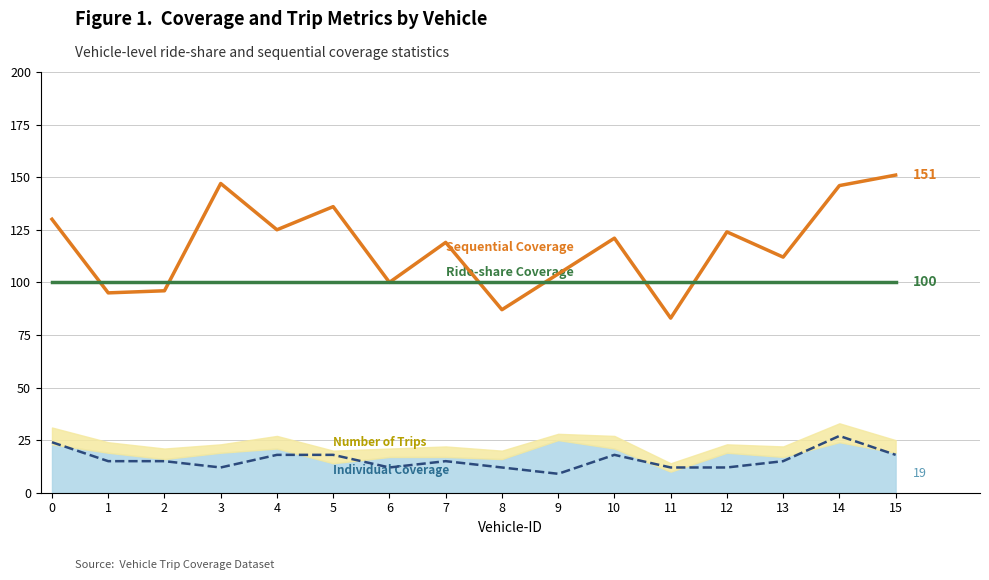

What is the average value of the Individual Cars (×3) series?

16